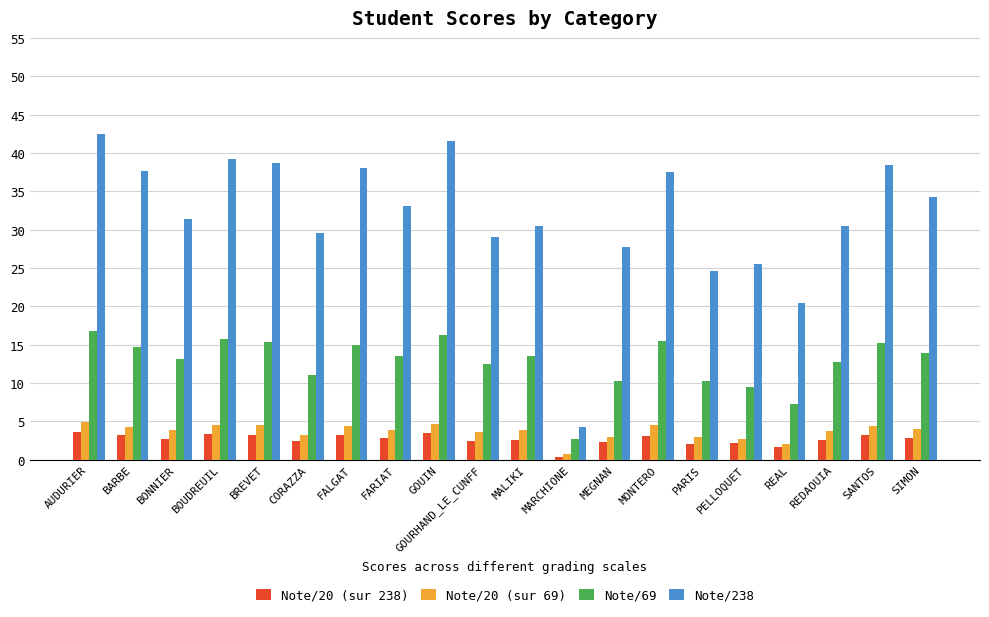

Which series has the widest spread of values?

Note/238